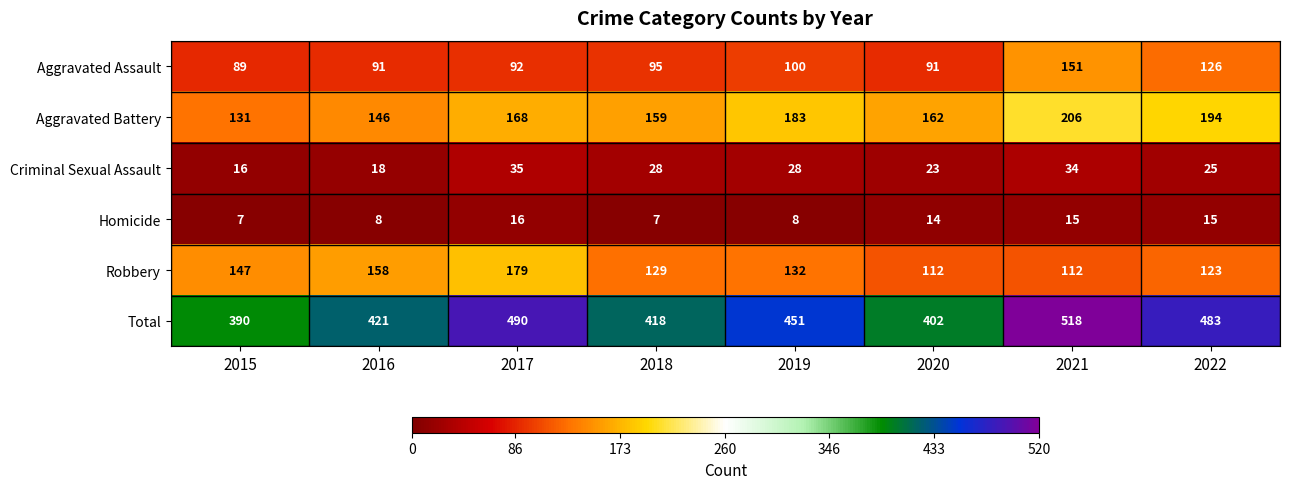

What is the greatest value displayed?

518